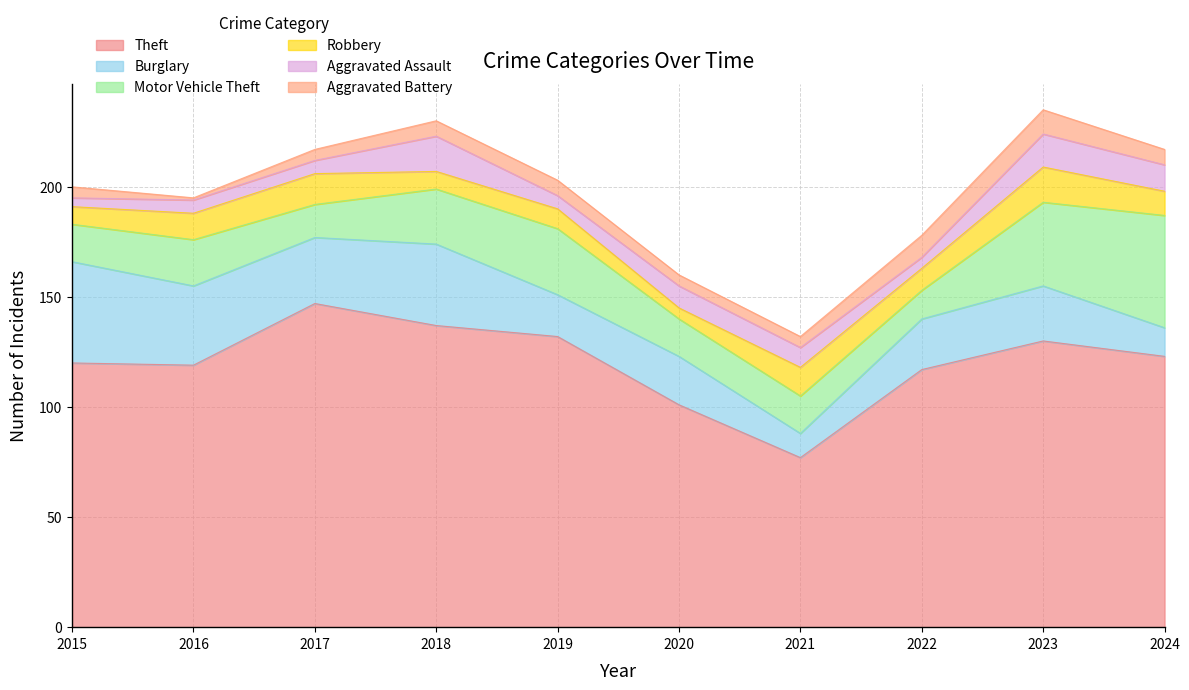

What is the spread (max minus min) of values at 2019?

126